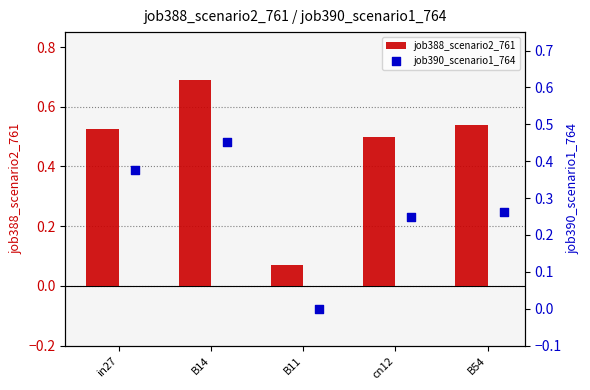

At which label is job388_scenario2_761 closest to 0?

B11